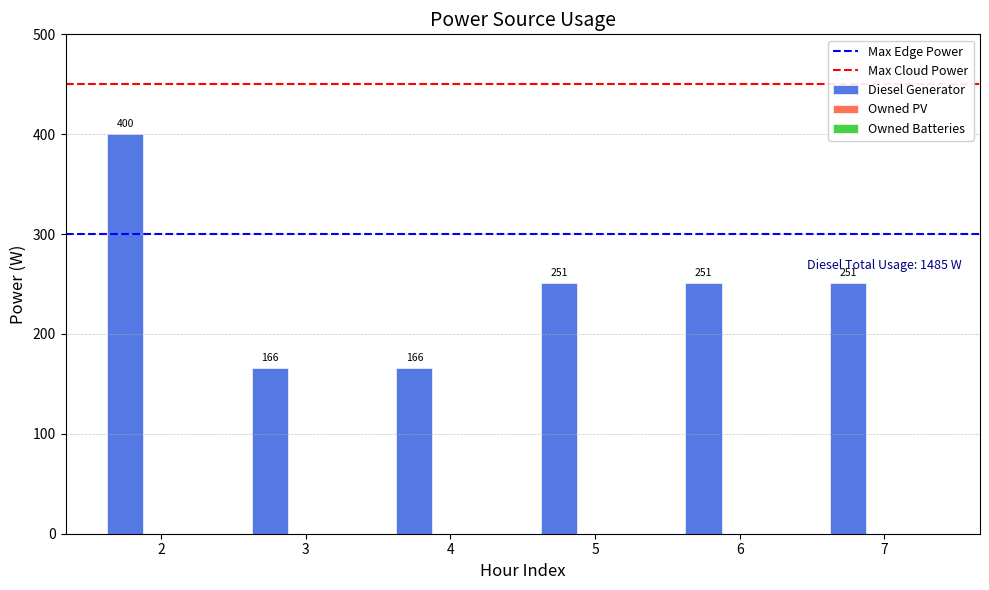

What is the change in value from 2 to 6?

-149